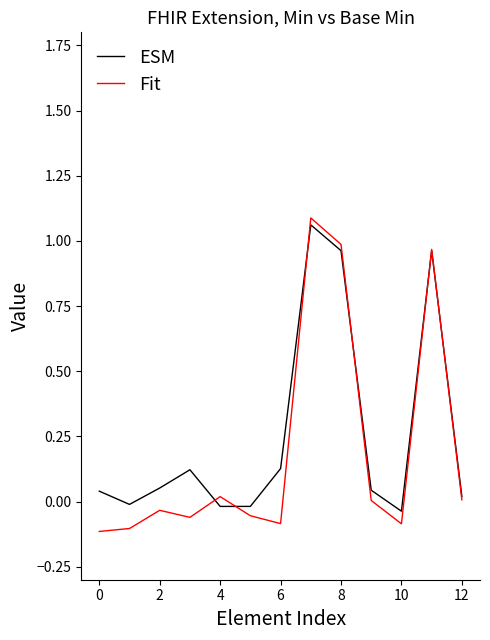

What is the average value of the ESM series?

0.3